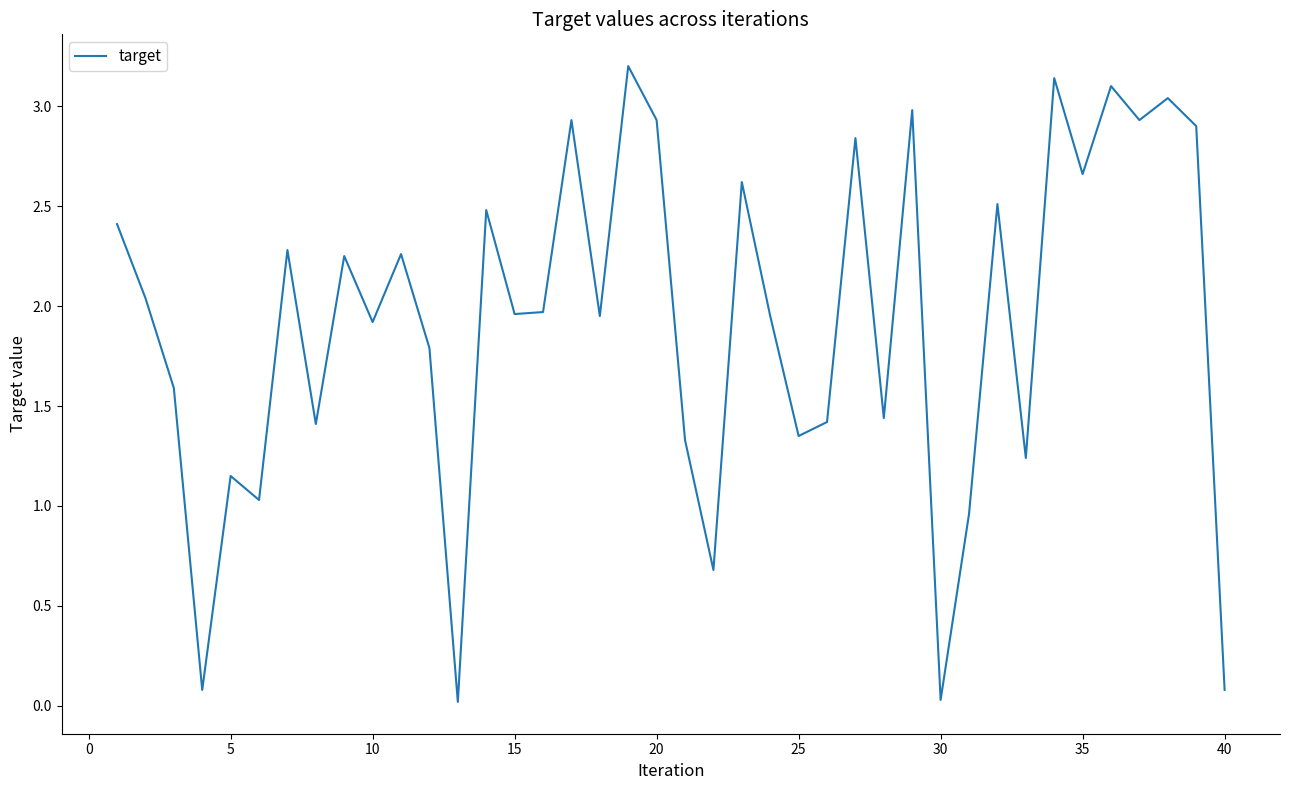

What is the maximum value shown in the chart?

3.2